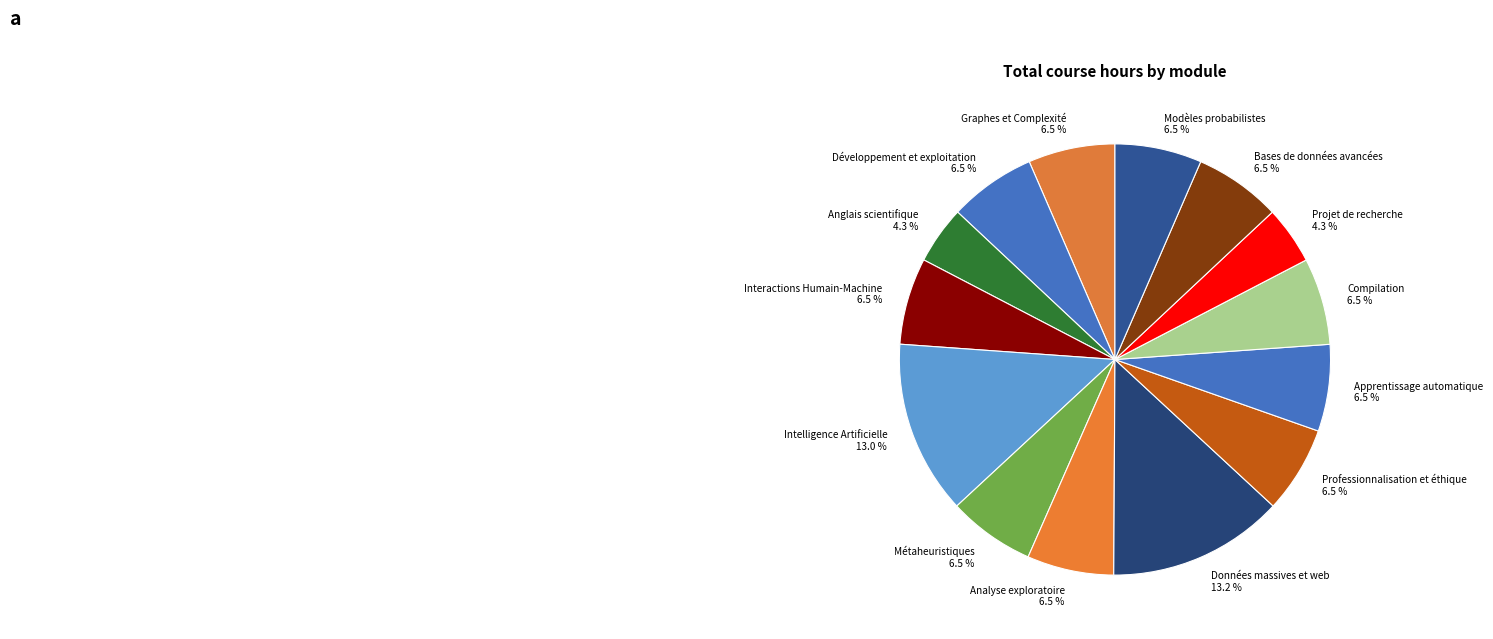

Do Métaheuristiques 6.5 % and Développement et exploitation 6.5 % together represent more than half of the pie?

No